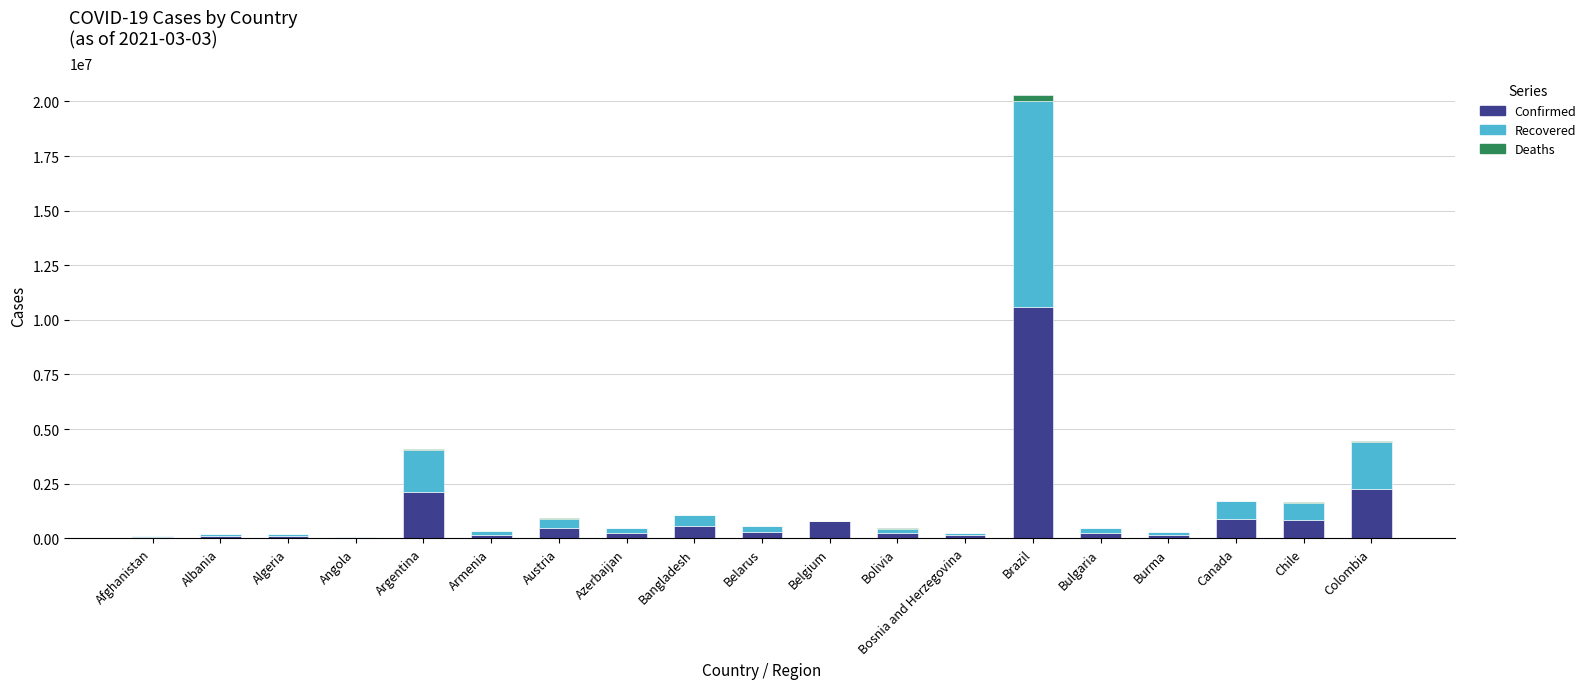

Is it true that Confirmed equals 1197487 at Colombia?

False